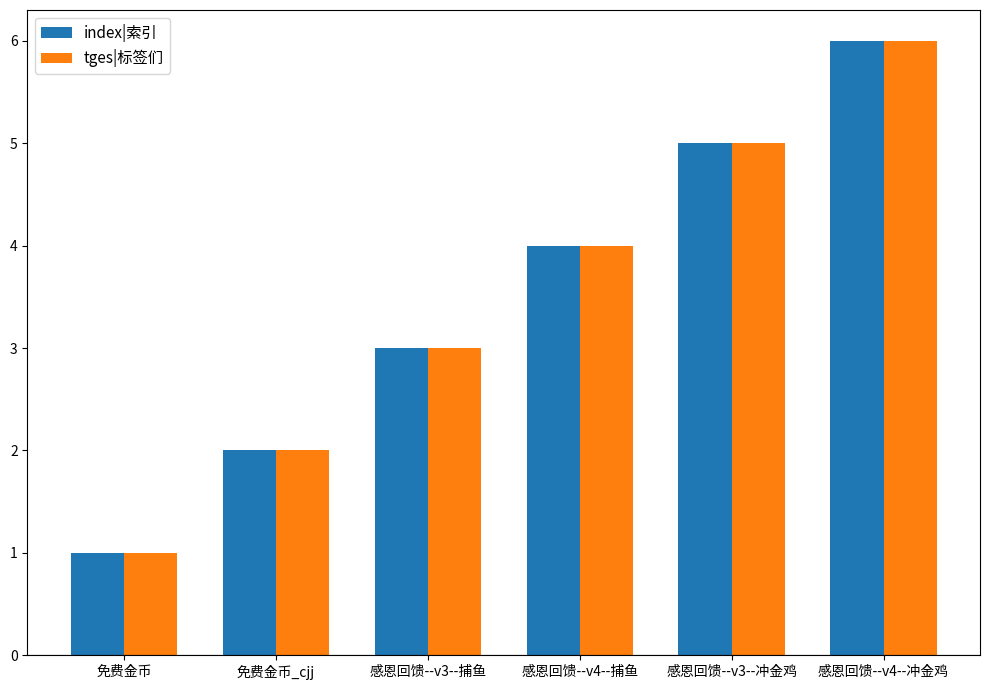

What is the label of the 1st bar from the right?

感恩回馈--v4--冲金鸡